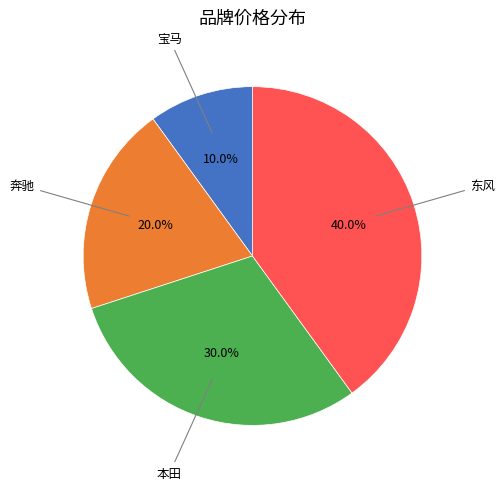

To the nearest percent, what is the average slice percentage?

25%